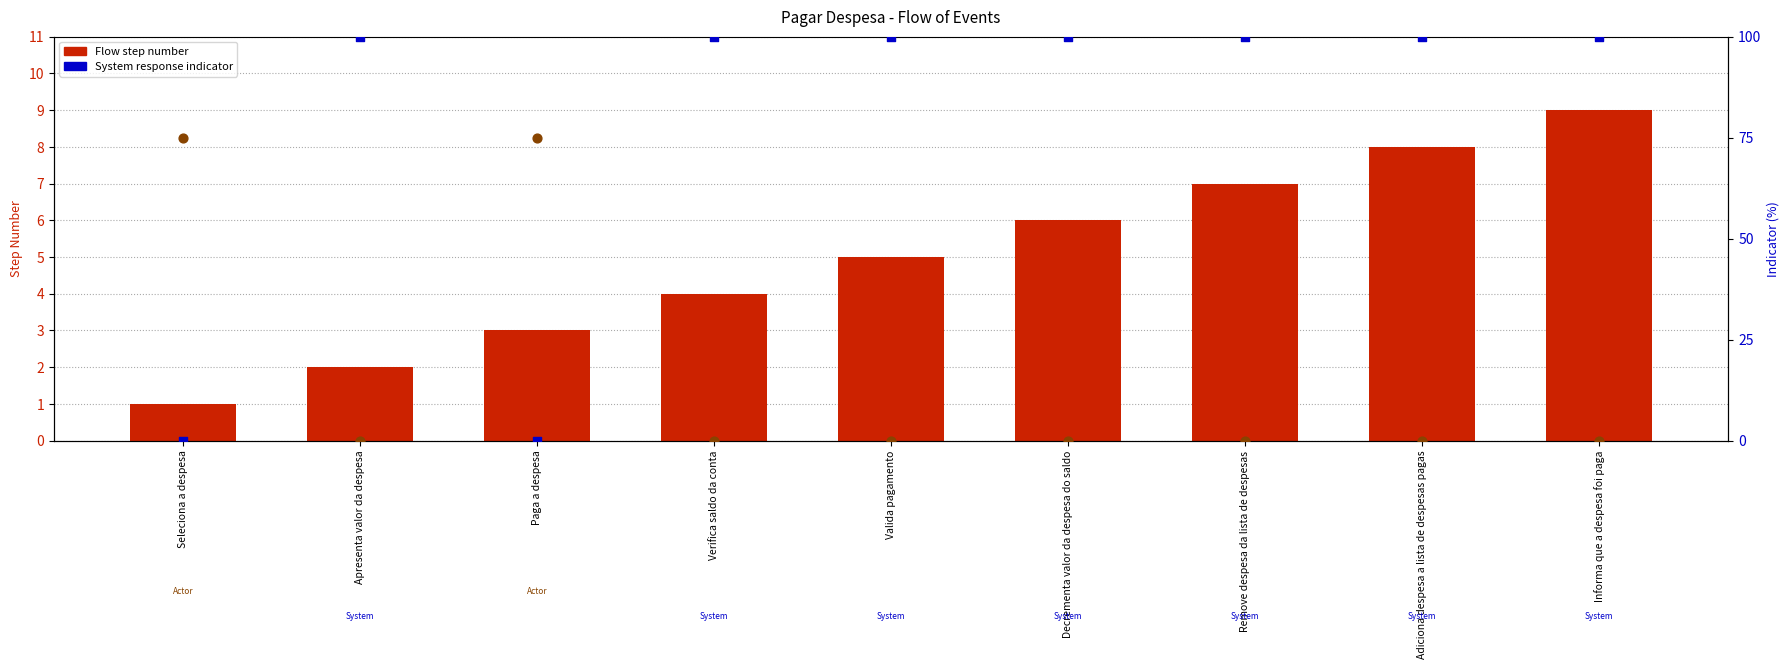

At how many categories does at least one series exceed 63?

9